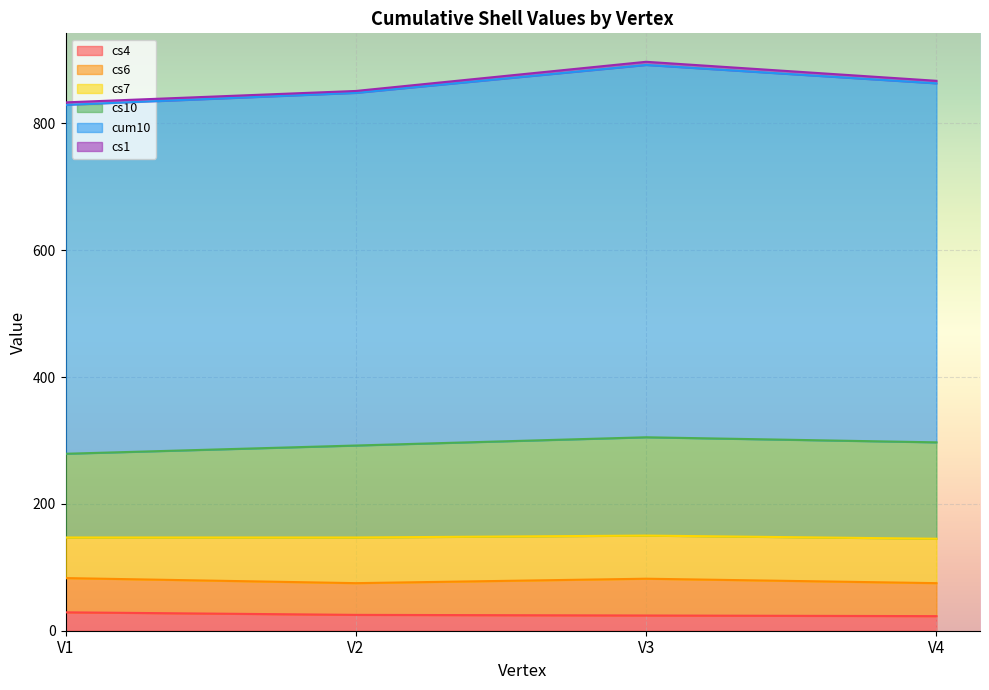

How many values in the cs4 series exceed 25?

1